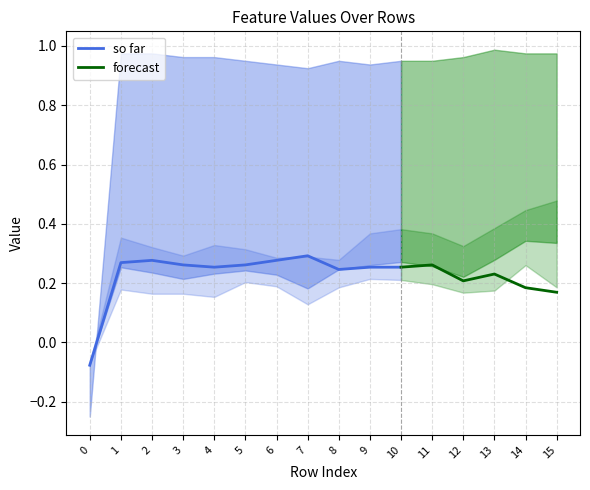

Reading right to left, transcribe all the data shown in this chart.

col_0: 0.2	0.2	0.2	0.2	0.3	0.3	0.3	0.2	0.3	0.3	0.3	0.3	0.3	0.3	0.3	-0.1
col_1: 1.0	1.0	1.0	1.0	1.0	1.0	0.9	1.0	0.9	0.9	1.0	1.0	1.0	1.0	1.0	-0.2
col_3: 0.5	0.4	0.4	0.3	0.4	0.4	0.4	0.3	0.3	0.3	0.3	0.3	0.3	0.3	0.4	-0.1
col_4: 0.3	0.3	0.3	0.2	0.3	0.3	0.3	0.2	0.2	0.2	0.2	0.2	0.2	0.2	0.3	-0.1
col_5: 0.2	0.3	0.2	0.2	0.2	0.2	0.2	0.2	0.1	0.2	0.2	0.2	0.2	0.2	0.2	-0.1